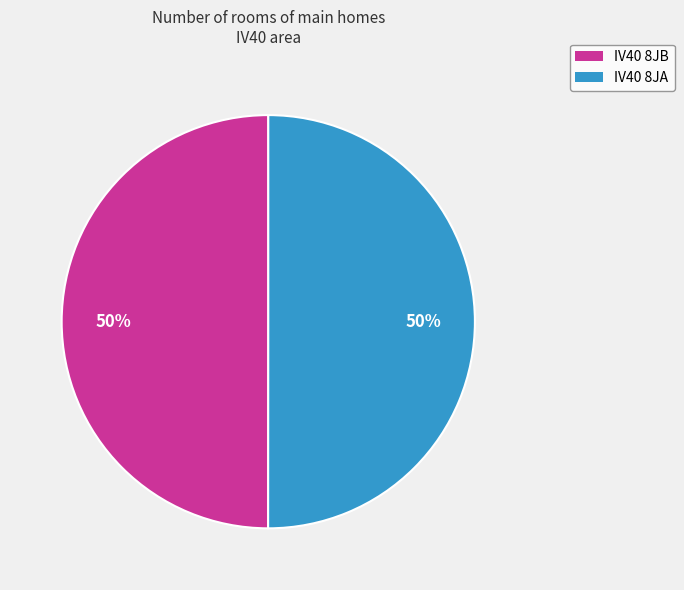

To the nearest percent, what portion does IV40 8JB represent?

50%